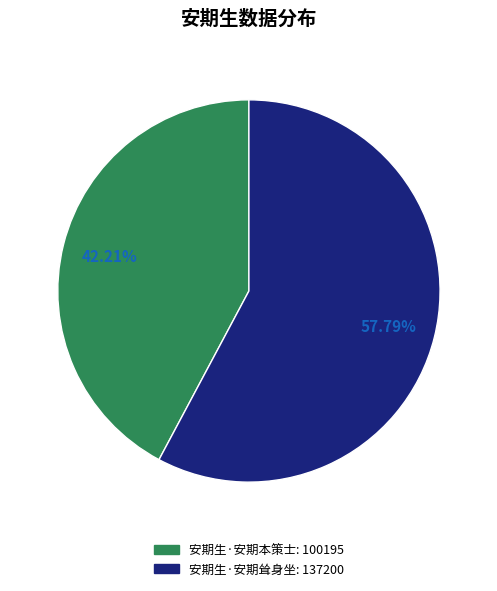

Rank the categories by value from highest to lowest.

安期生·安期耸身坐, 安期生·安期本策士